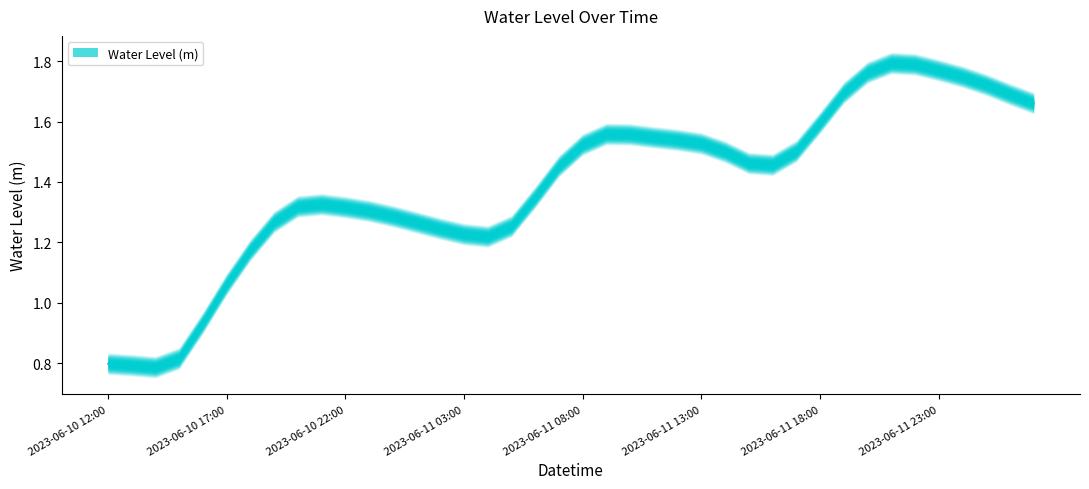

What is the change in value from 2023-06-10 13:00 to 2023-06-10 16:00?

+0.1